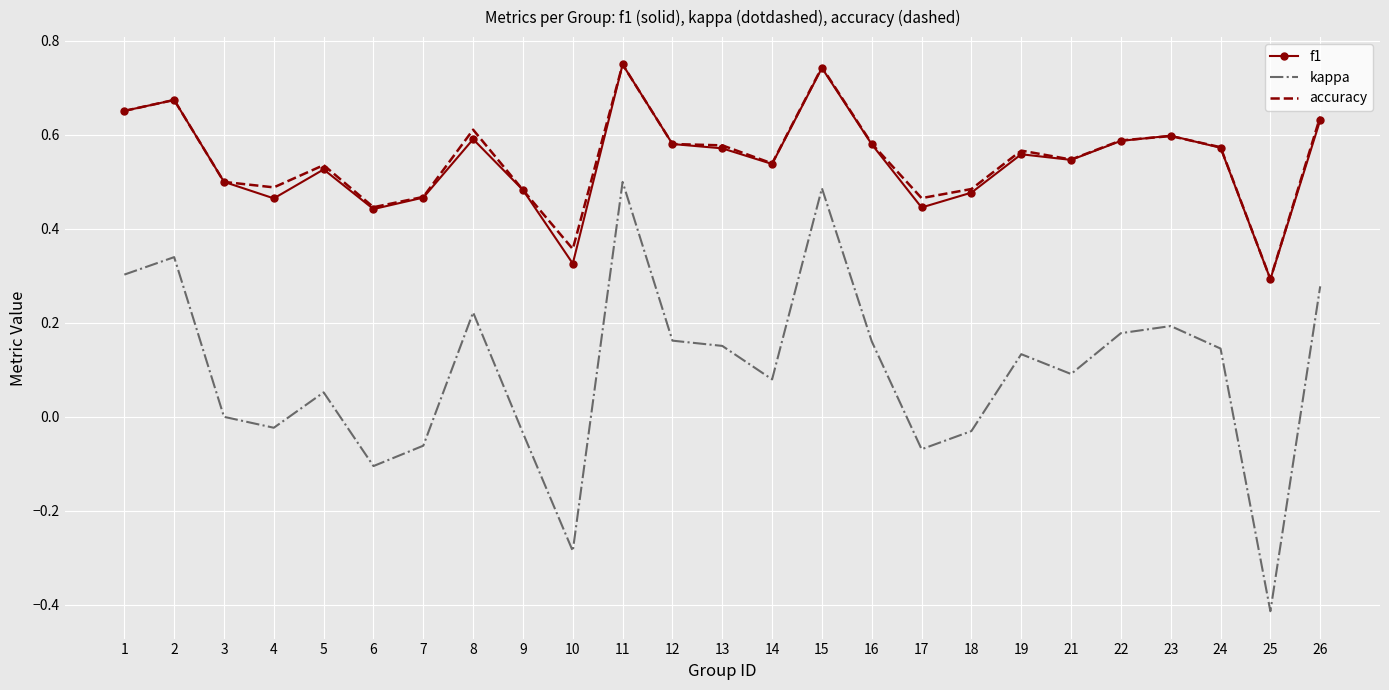

True or false: kappa and f1 intersect in this chart.

False